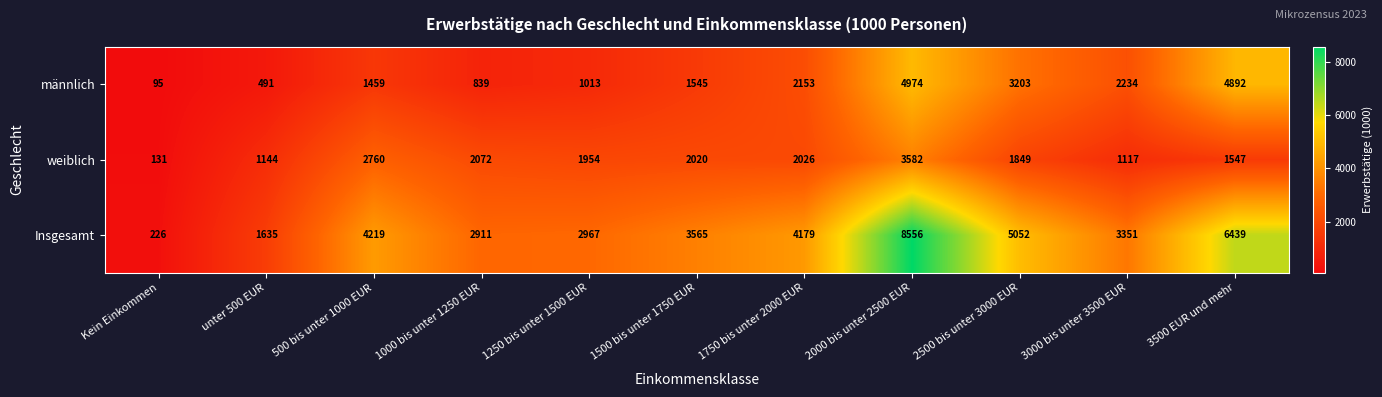

What is the average value of the Insgesamt series?

3918